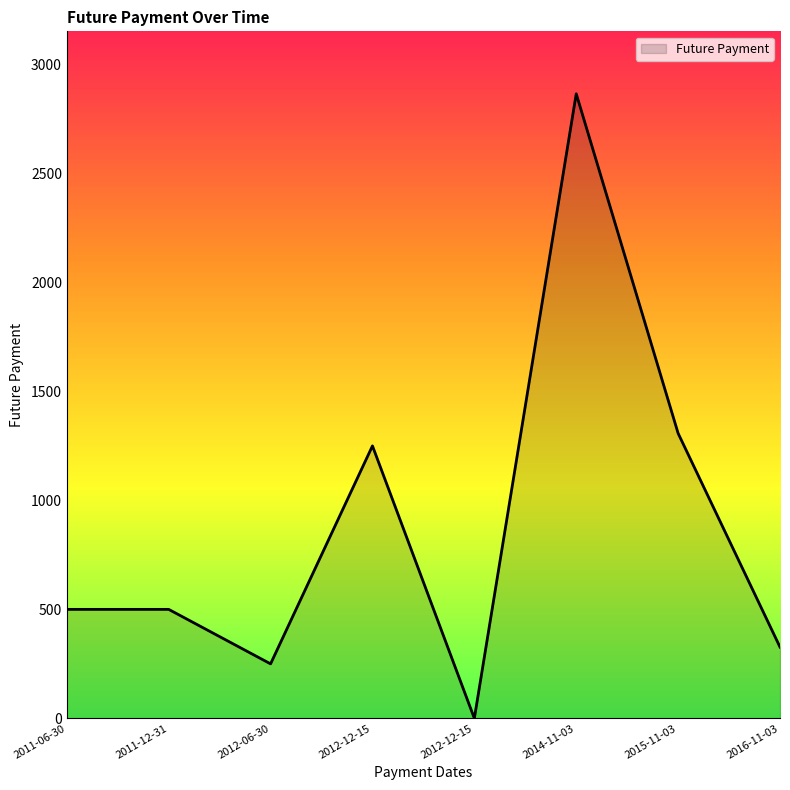

At which label is the value closest to 1432?

2015-11-03